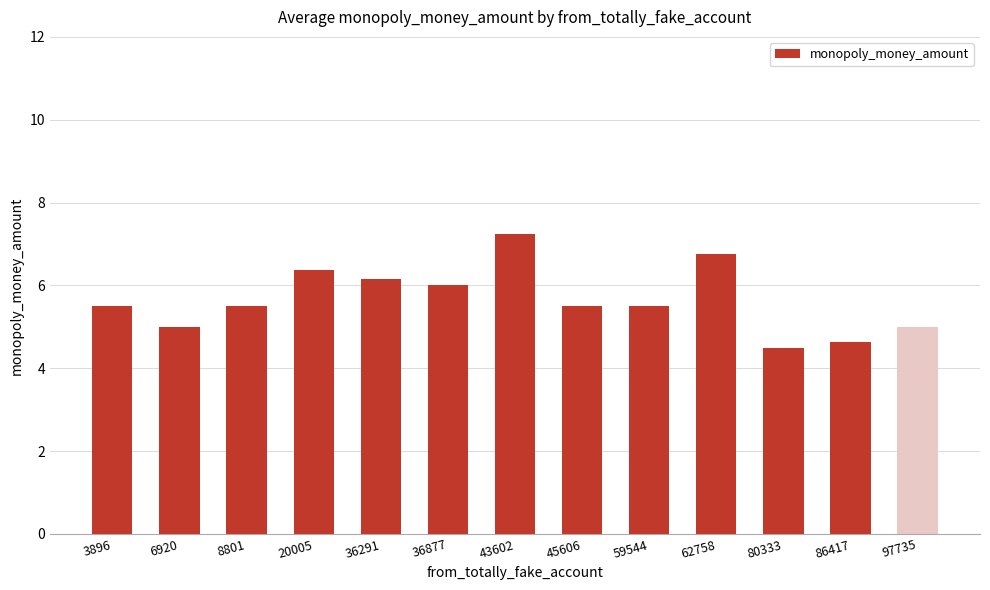

What is the change in value from 3896 to 36291?

+0.7